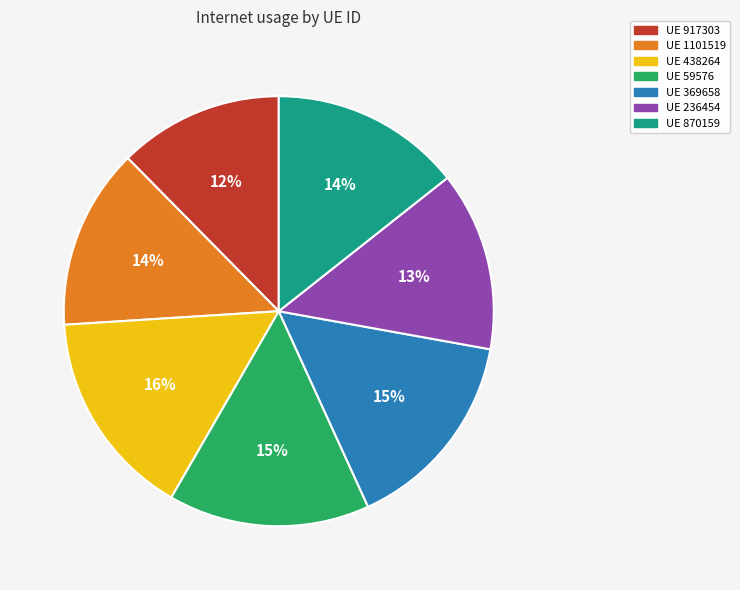

To the nearest percent, what is the average slice percentage?

14%